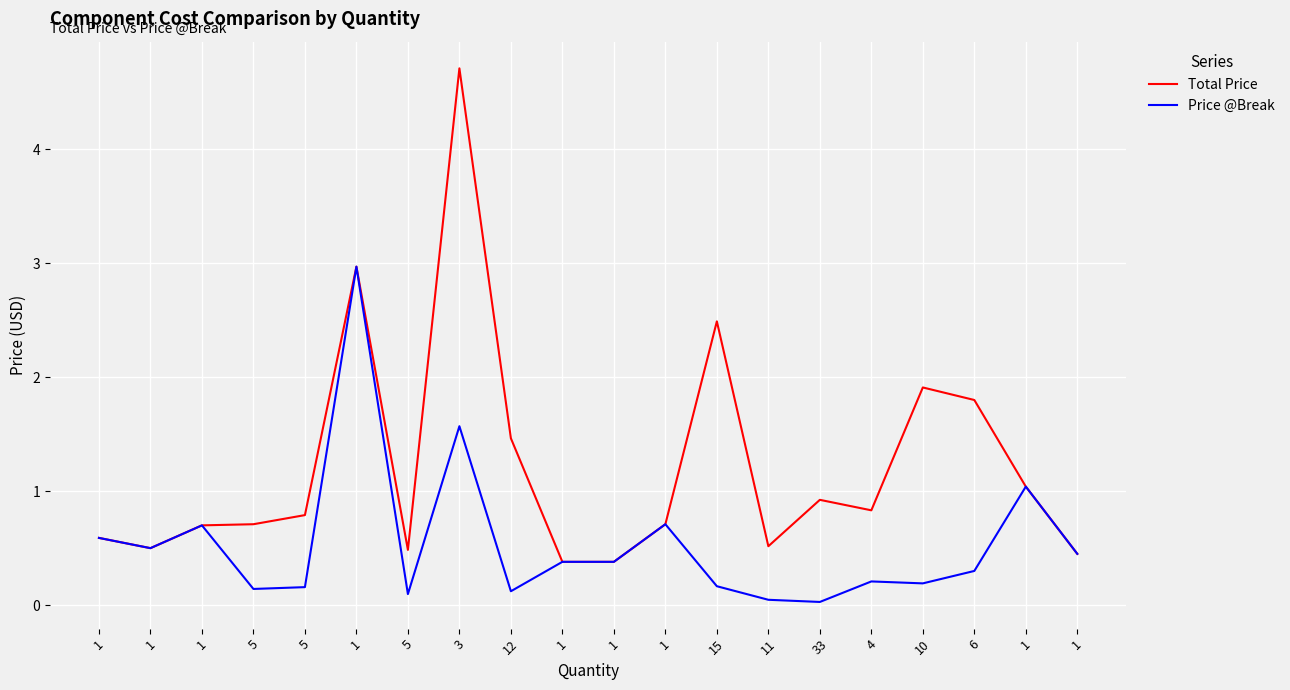

Does the chart have visible grid lines?

Yes